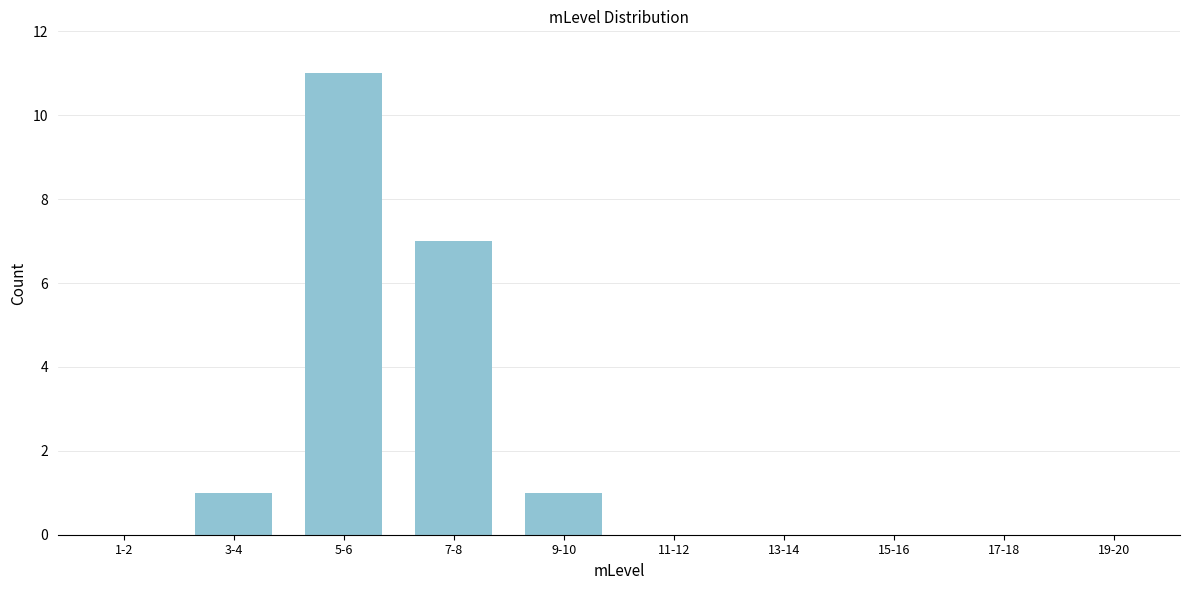

Reading left to right, list all the values displayed in this chart.

1-2=0	3-4=1	5-6=11	7-8=7	9-10=1	11-12=0	13-14=0	15-16=0	17-18=0	19-20=0